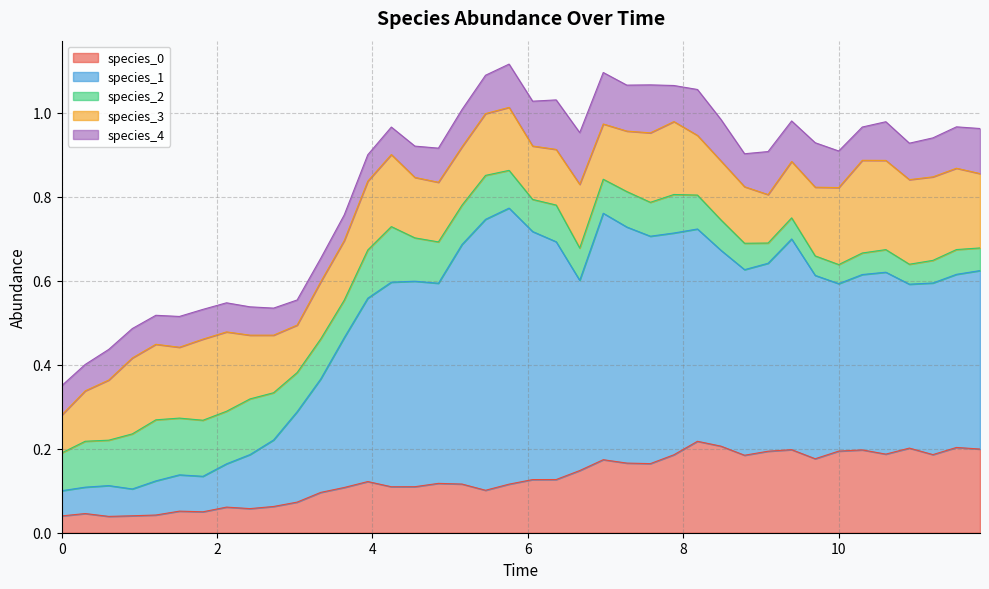

True or false: species_0 and species_3 intersect in this chart.

True